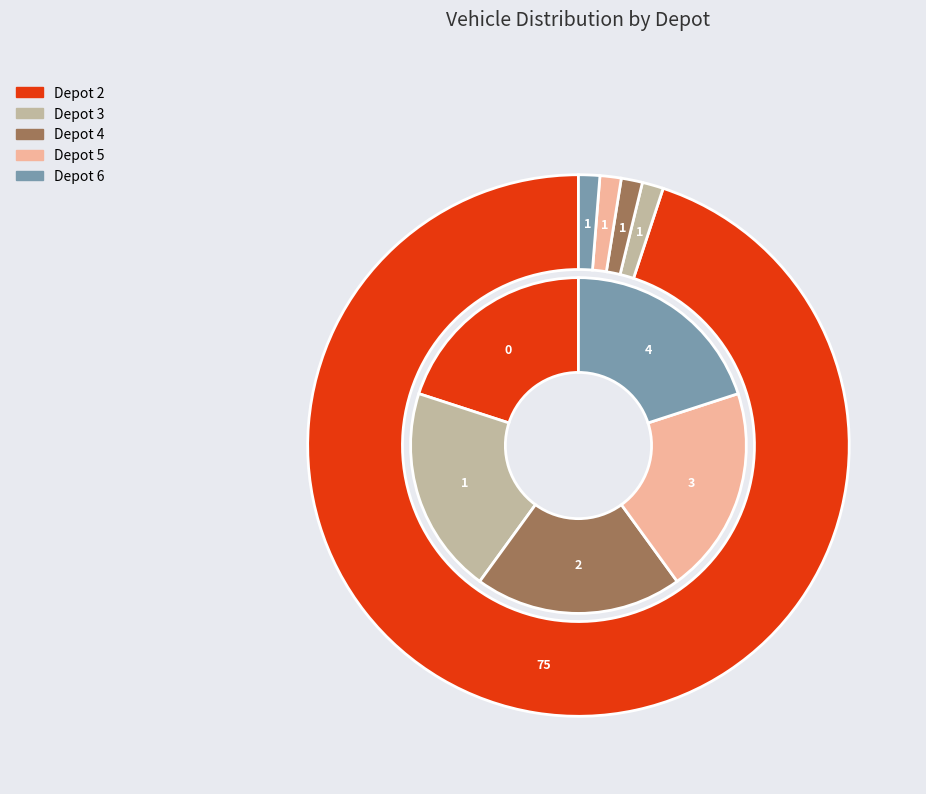

What is the smallest slice in the pie chart?

Depot 2